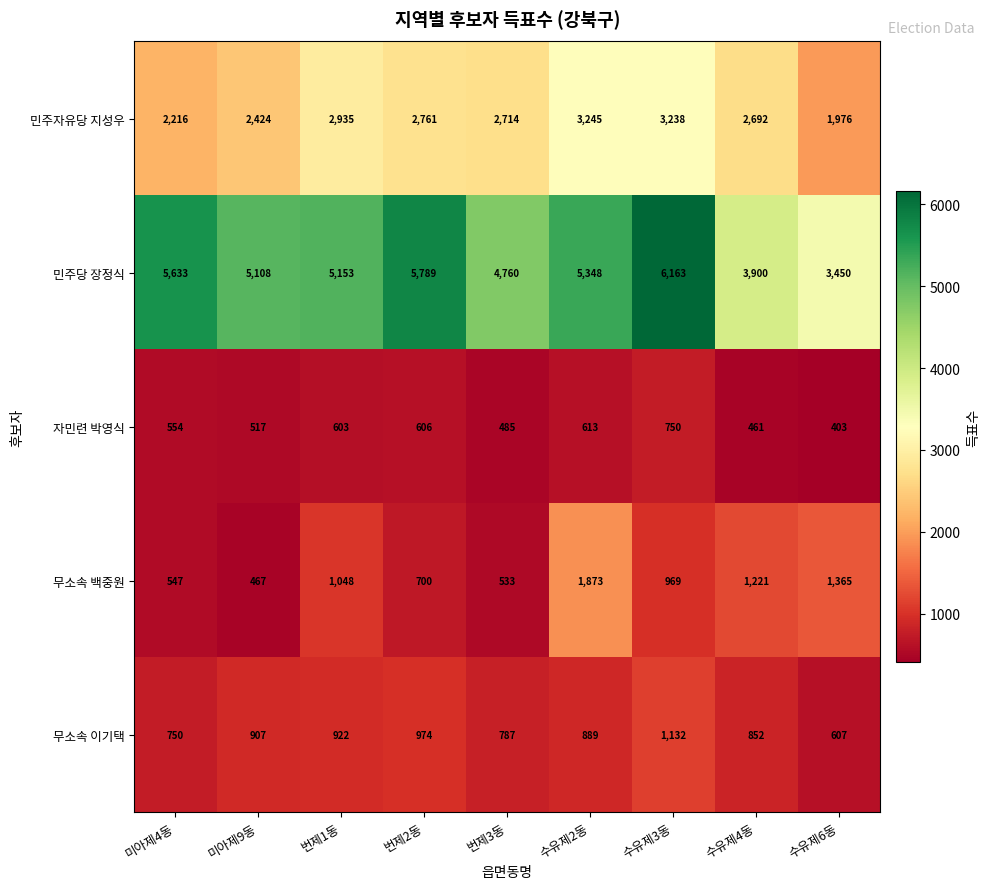

How many distinct data groups are displayed?

5